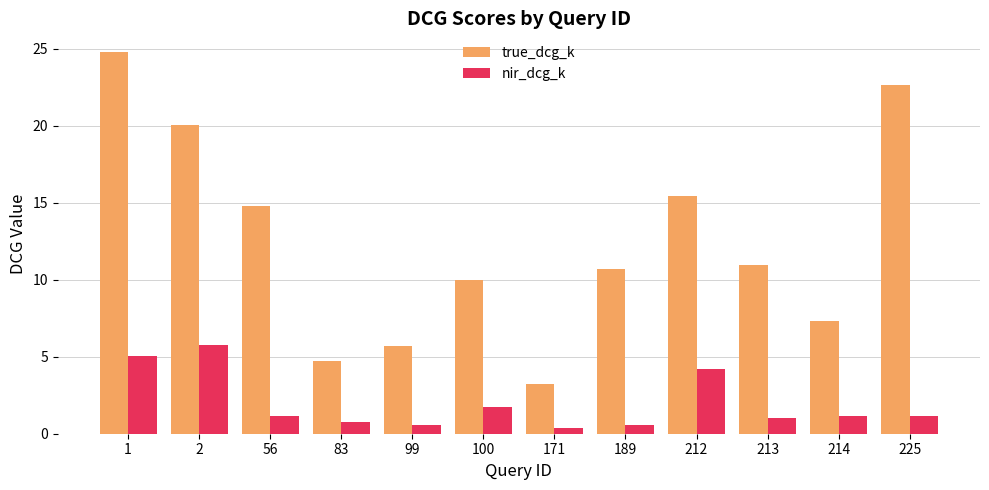

Between 100 and 225, which series saw the biggest shift?

true_dcg_k